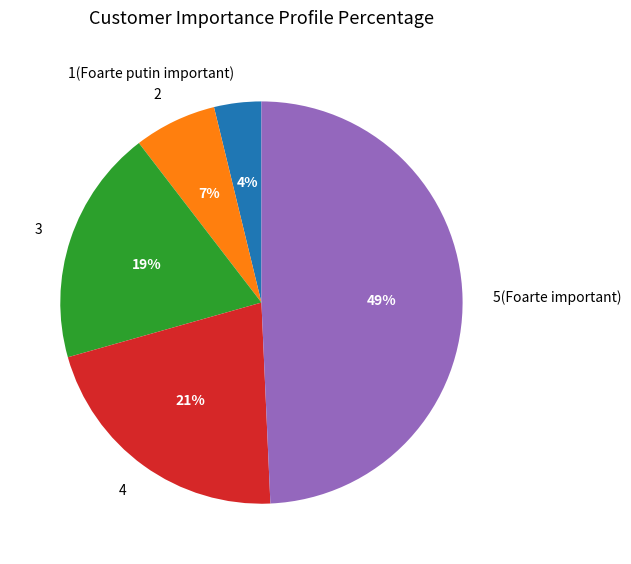

Which category has the smallest portion of the pie?

1(Foarte putin important)